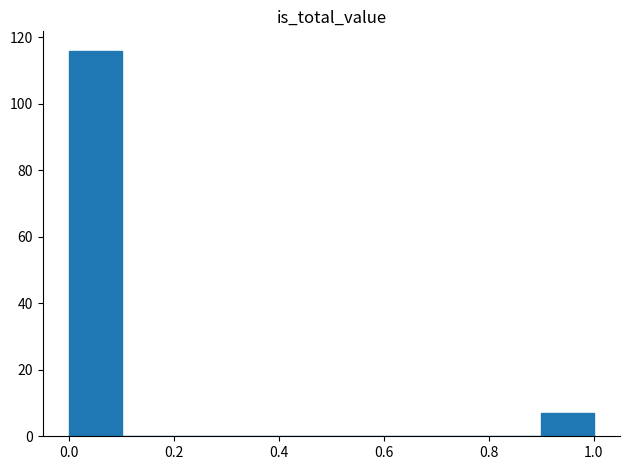

What is the height of the bar covering 0.0 to 0.1 on the x-axis? The values are not printed on the chart, so give them approximately, as read against the axis.

116